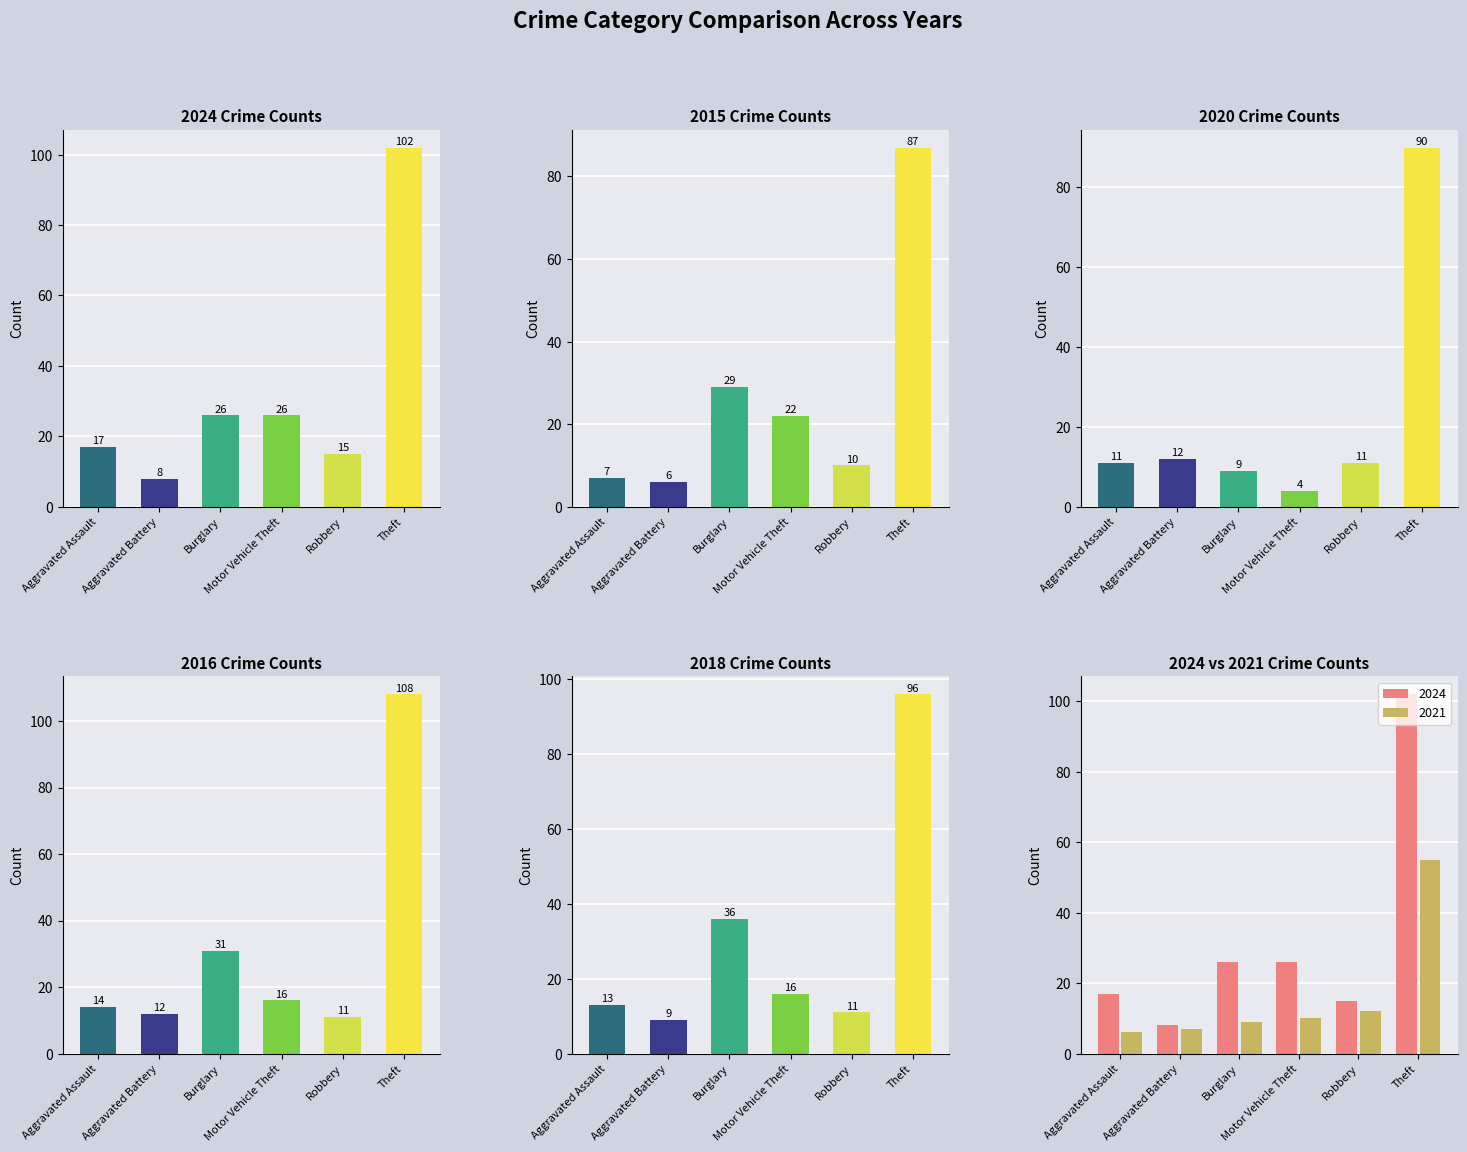

What is the difference between the highest and lowest values at Aggravated Assault?

11